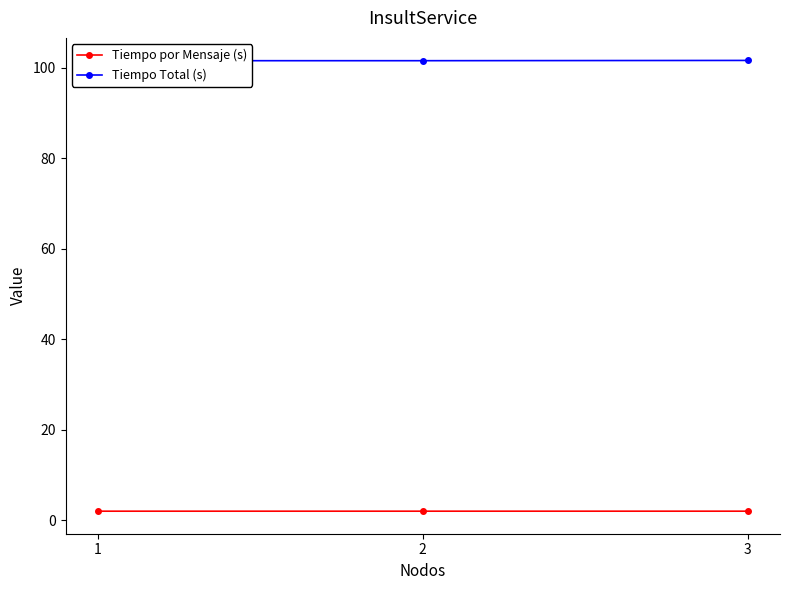

Is it true that Tiempo por Mensaje (s) equals 2.0 at 2?

True